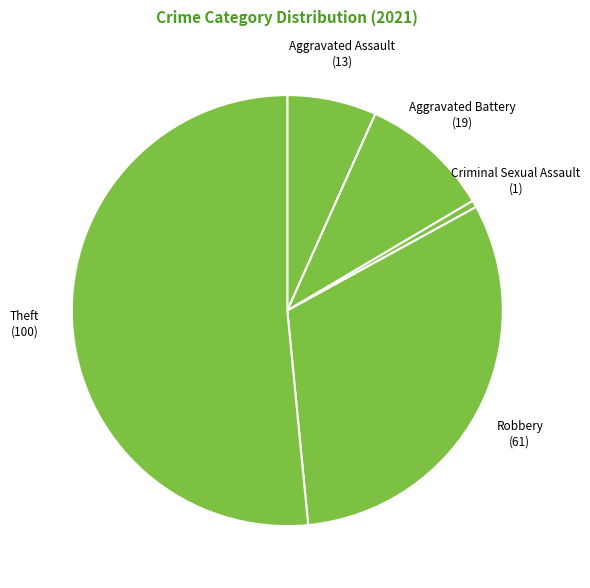

The Theft slice represents 46% of the pie. True or false?

False